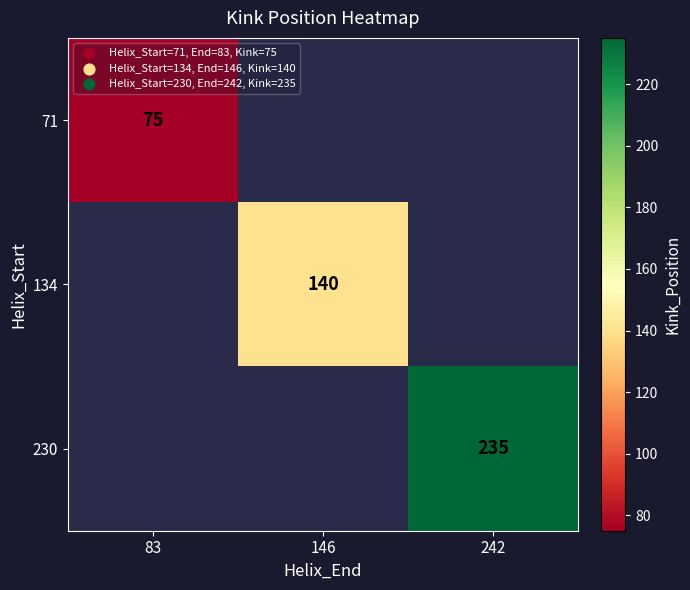

Which has a higher value, 83 or 242?

242